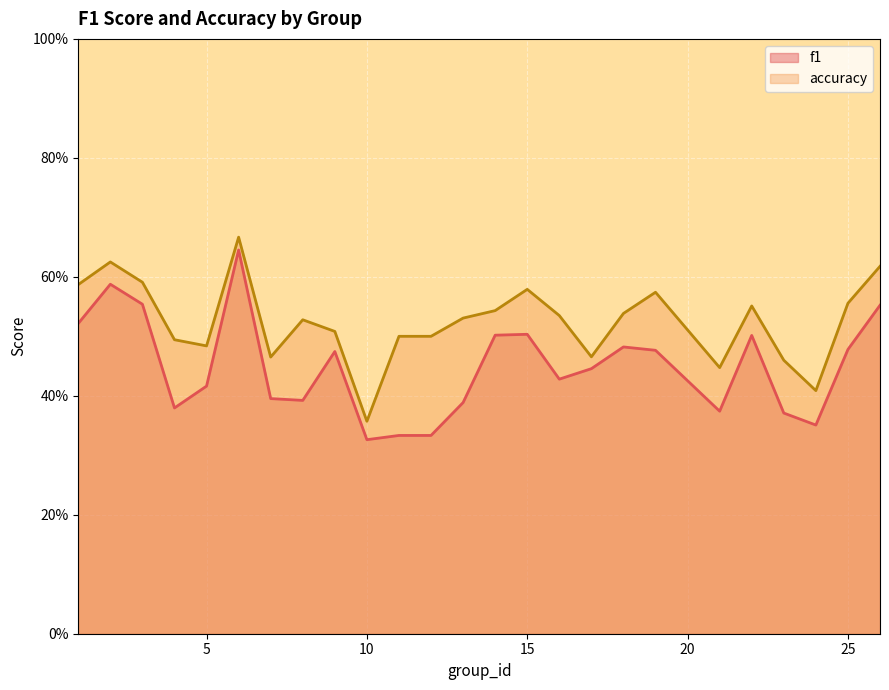

What are all the series names shown in the legend?

f1, accuracy